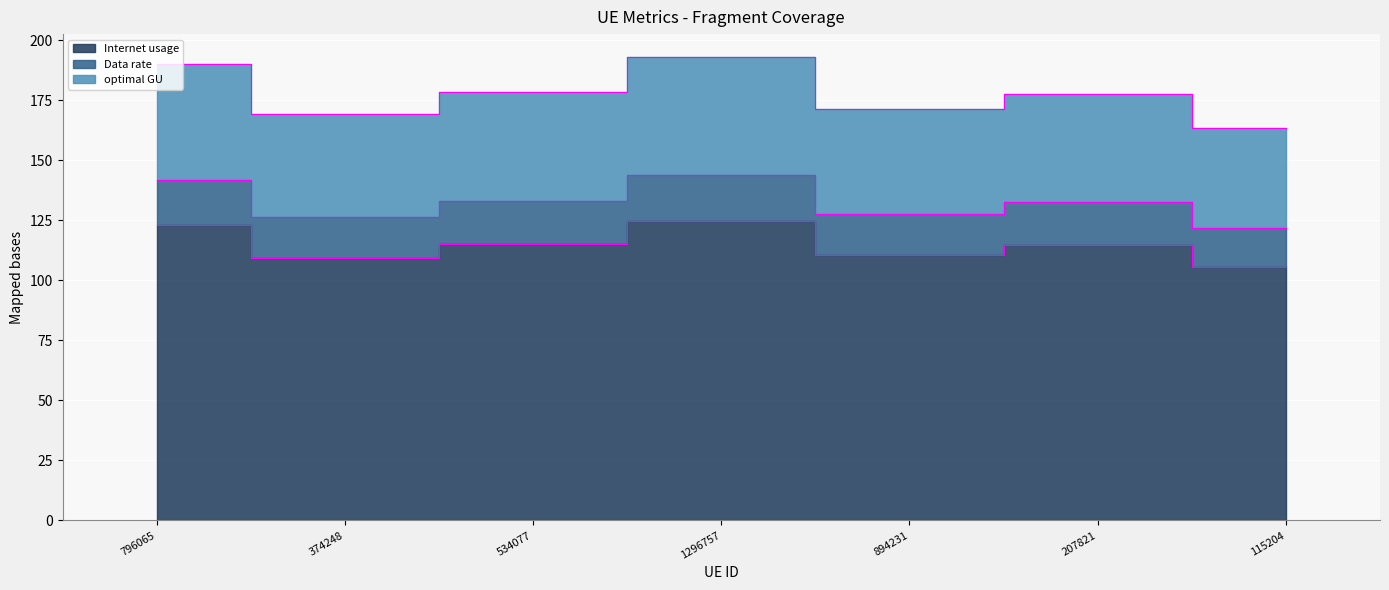

Where is the first local maximum for Internet usage?

1296757